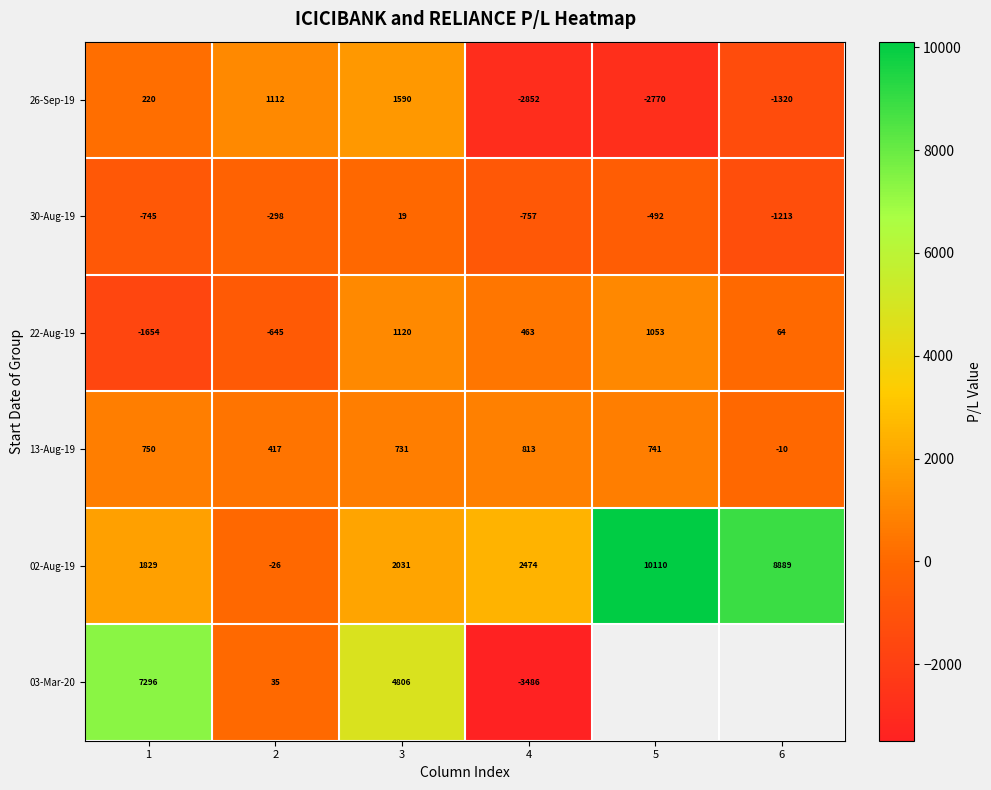

What is the difference between the highest and lowest values at 4?

5960.0